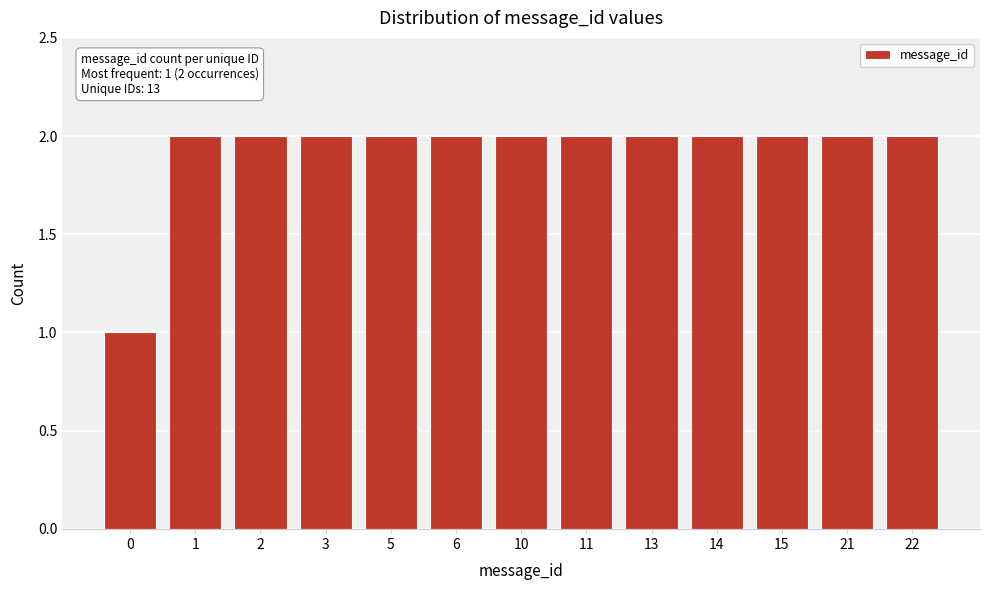

Reading right to left, list all the values displayed in this chart.

2	2	2	2	2	2	2	2	2	2	2	2	1